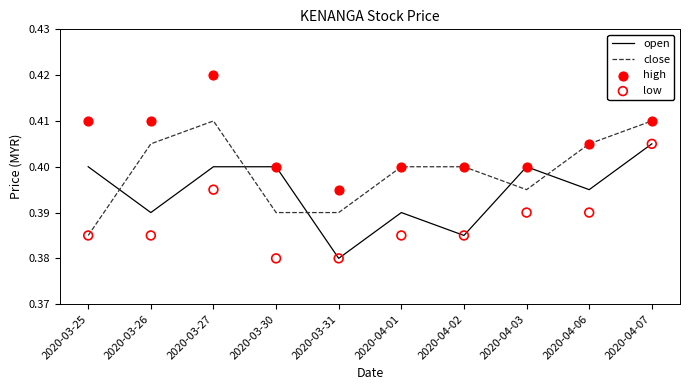

Which series has the largest total across all categories?

high